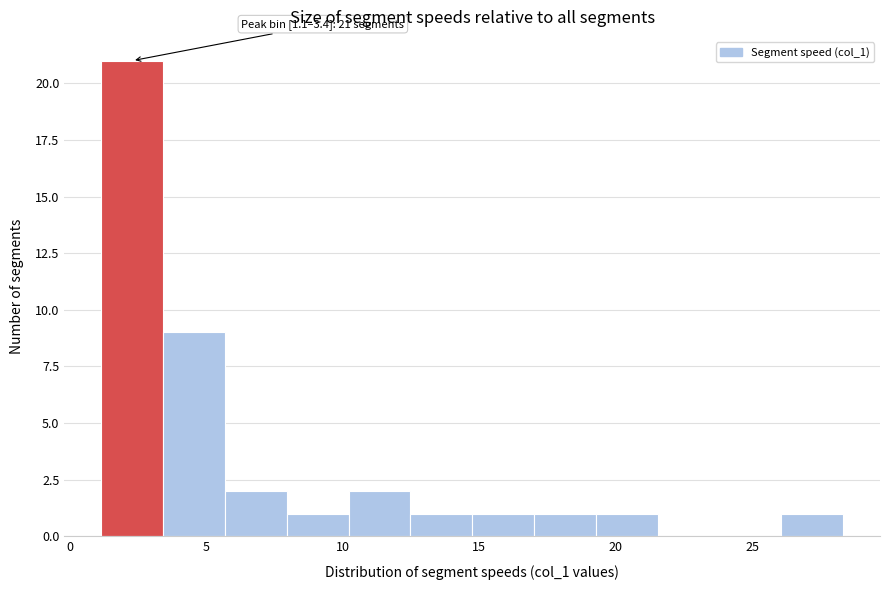

Which range on the x-axis has the tallest bar?

1.0 to 3.5